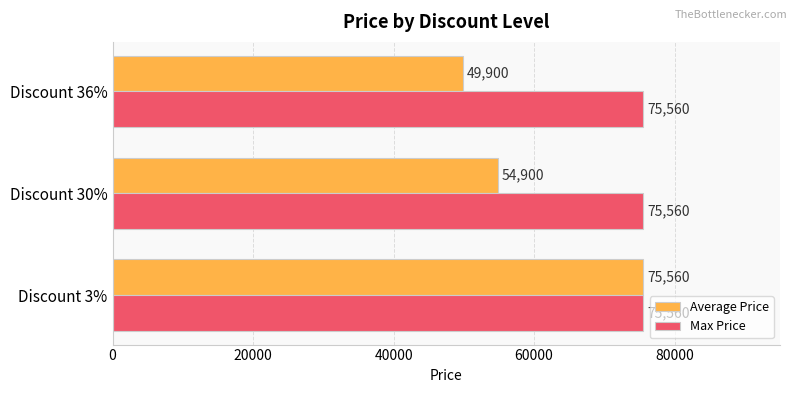

Which series has the widest spread of values?

Average Price